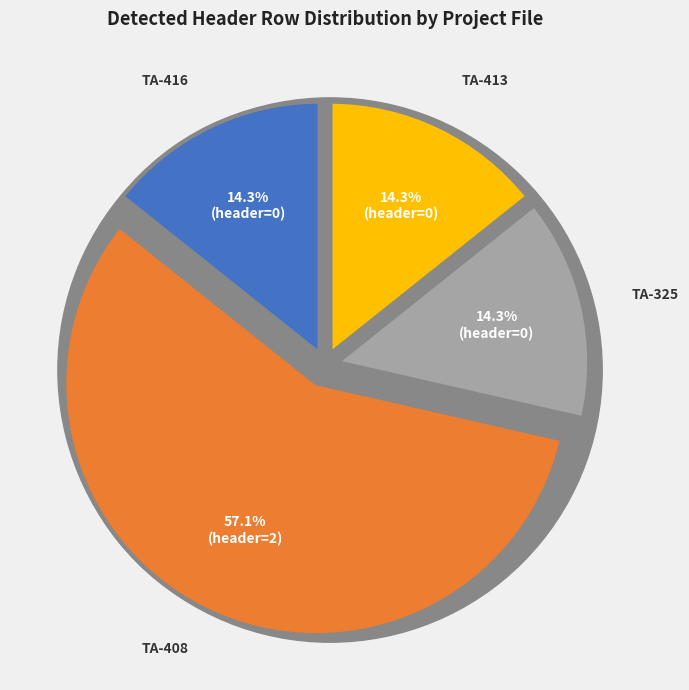

Count the number of slices in the pie.

4